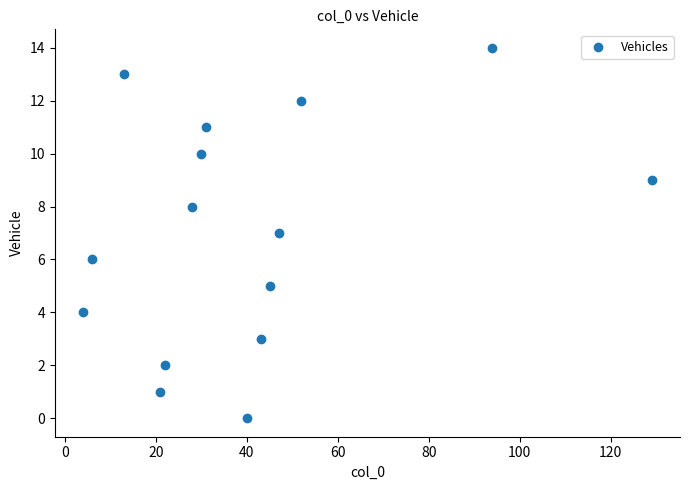

What is the range of X values (max minus min)?

125